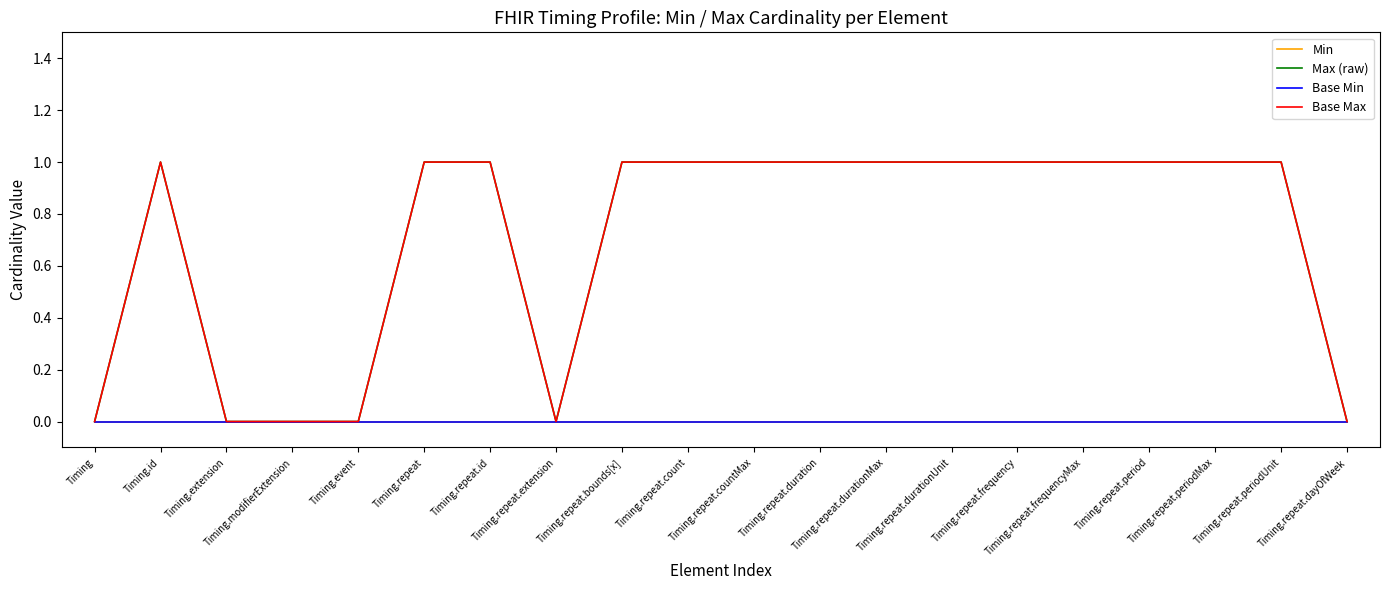

At which label does Base Max reach its minimum?

Timing